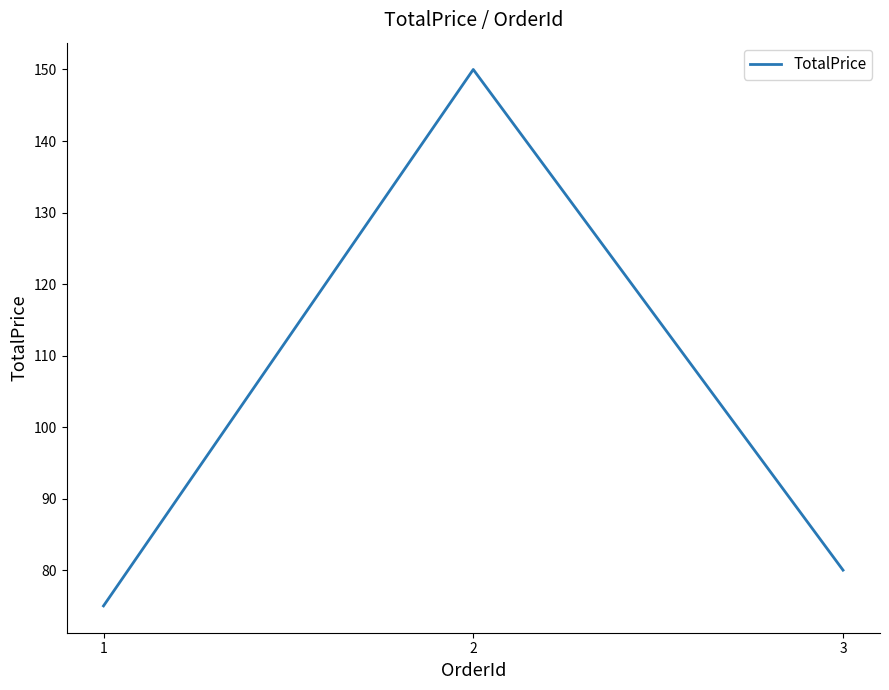

Rank the categories by value from lowest to highest.

1, 3, 2